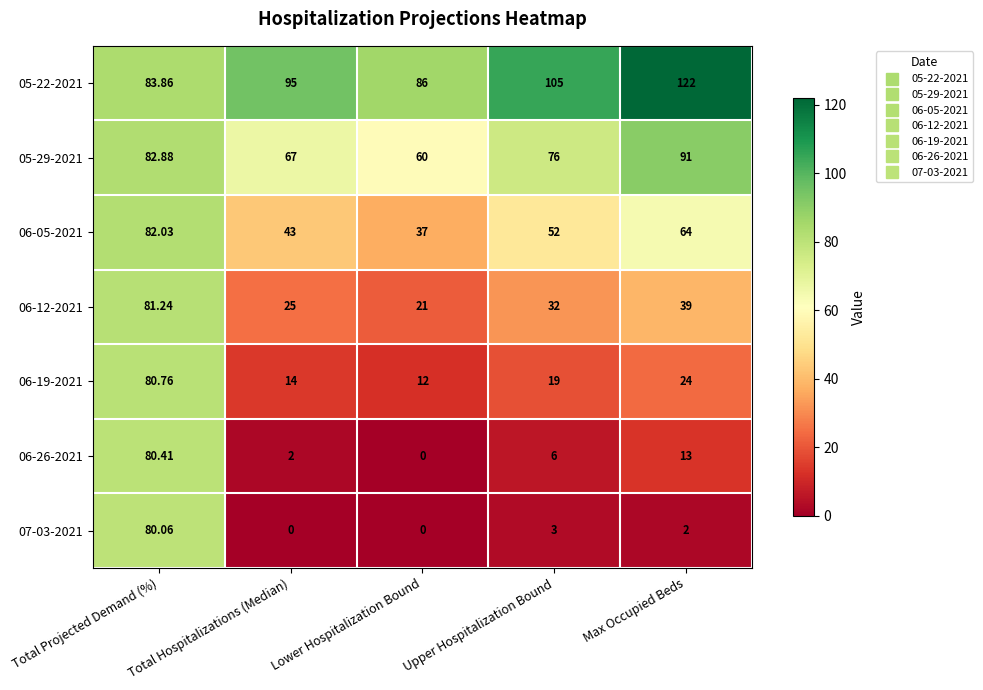

Is the value of 05-22-2021 at Lower Hospitalization Bound greater than the value of 06-12-2021 at Max Occupied Beds?

Yes